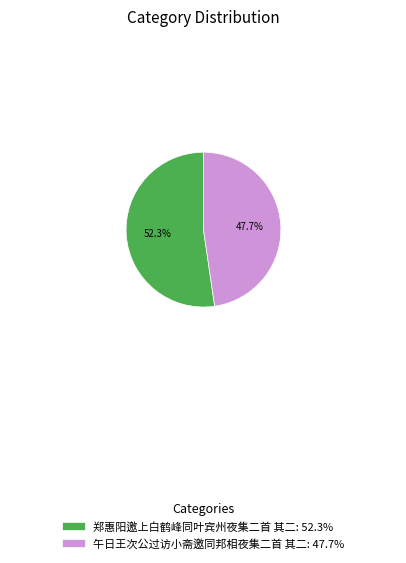

Rank the categories by value from lowest to highest.

午日王次公过访小斋邀同邦相夜集二首 其二, 郑惠阳邀上白鹤峰同叶宾州夜集二首 其二